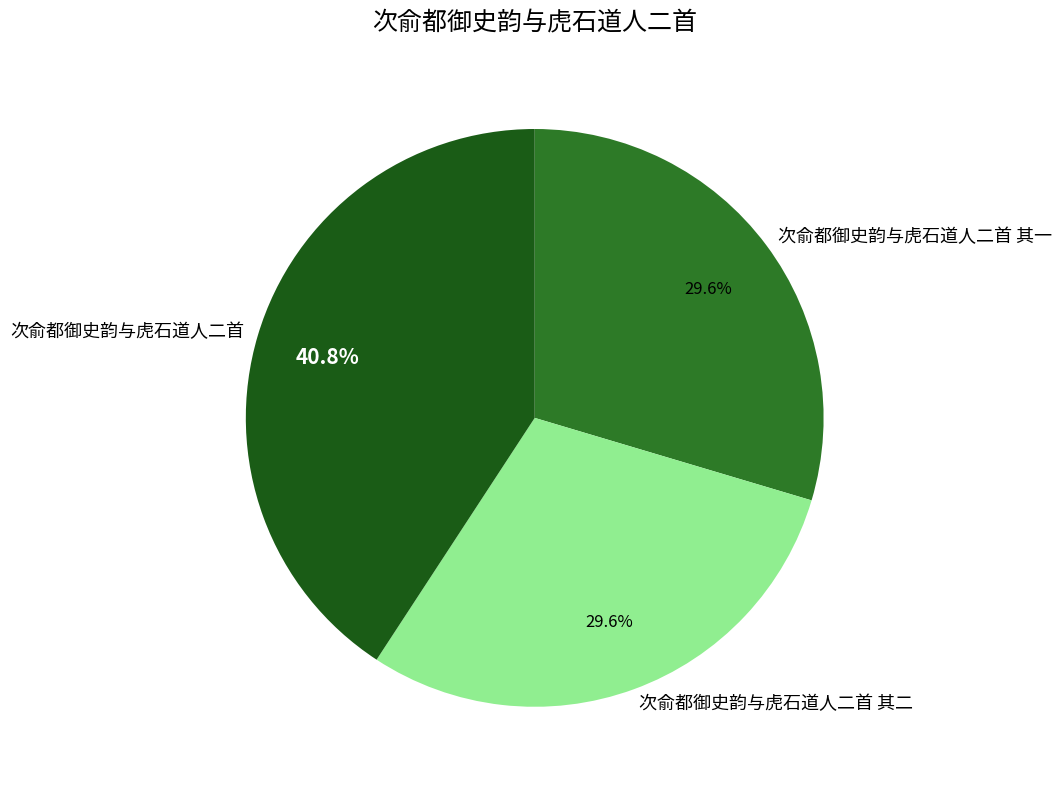

True or false: 次俞都御史韵与虎石道人二首 其一 accounts for 30% of the total.

True